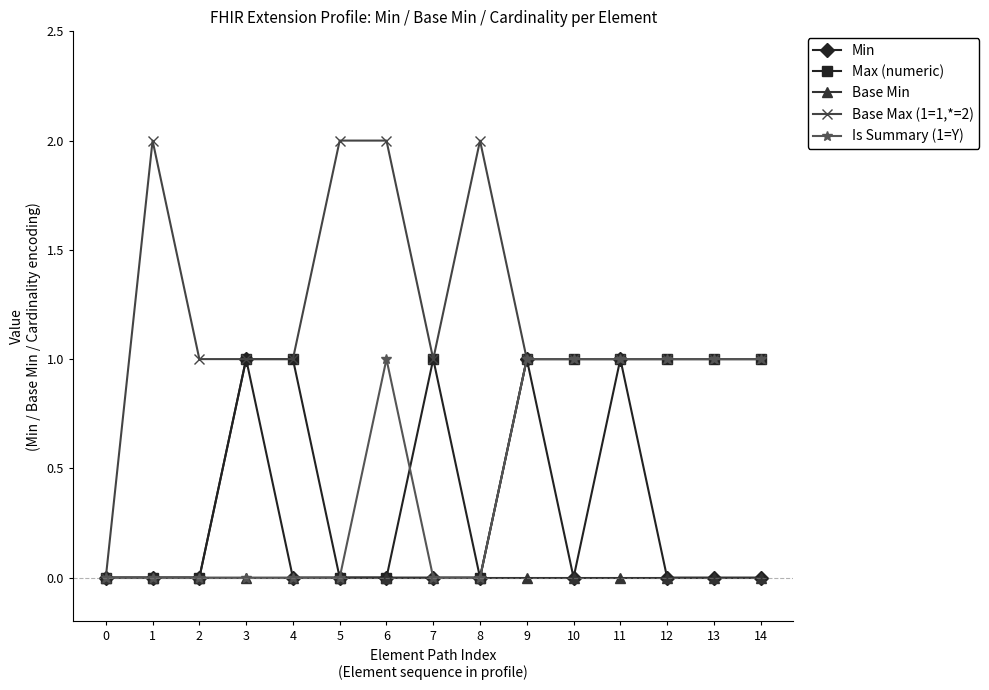

True or false: Min has a value of 1 at 3.

True